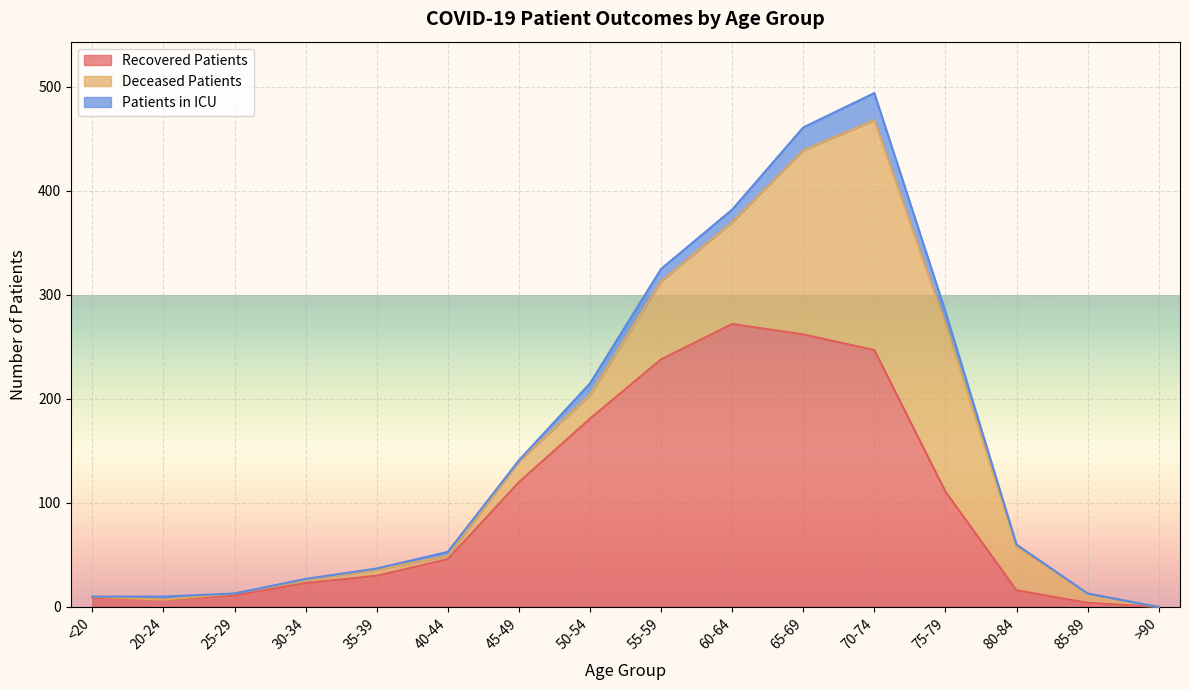

Reading right to left, transcribe all the data shown in this chart.

recovered_patients: 0	4	16	111	247	262	272	238	181	120	46	30	23	11	7	9
deceased_patients: 0	9	42	161	221	177	98	75	23	20	3	6	3	2	0	1
patients_in_icu: 0	0	2	12	26	22	12	12	11	1	4	1	1	0	3	0